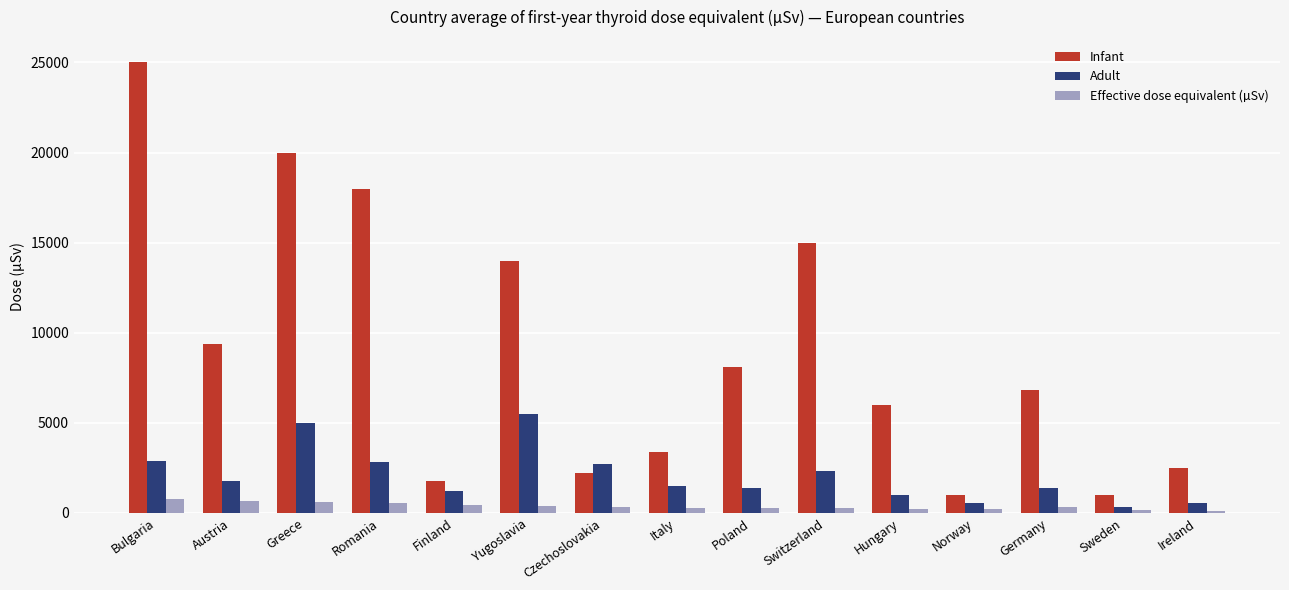

Rank the series by their average value, from lowest to highest.

Effective dose equivalent (µSv), Adult, Infant